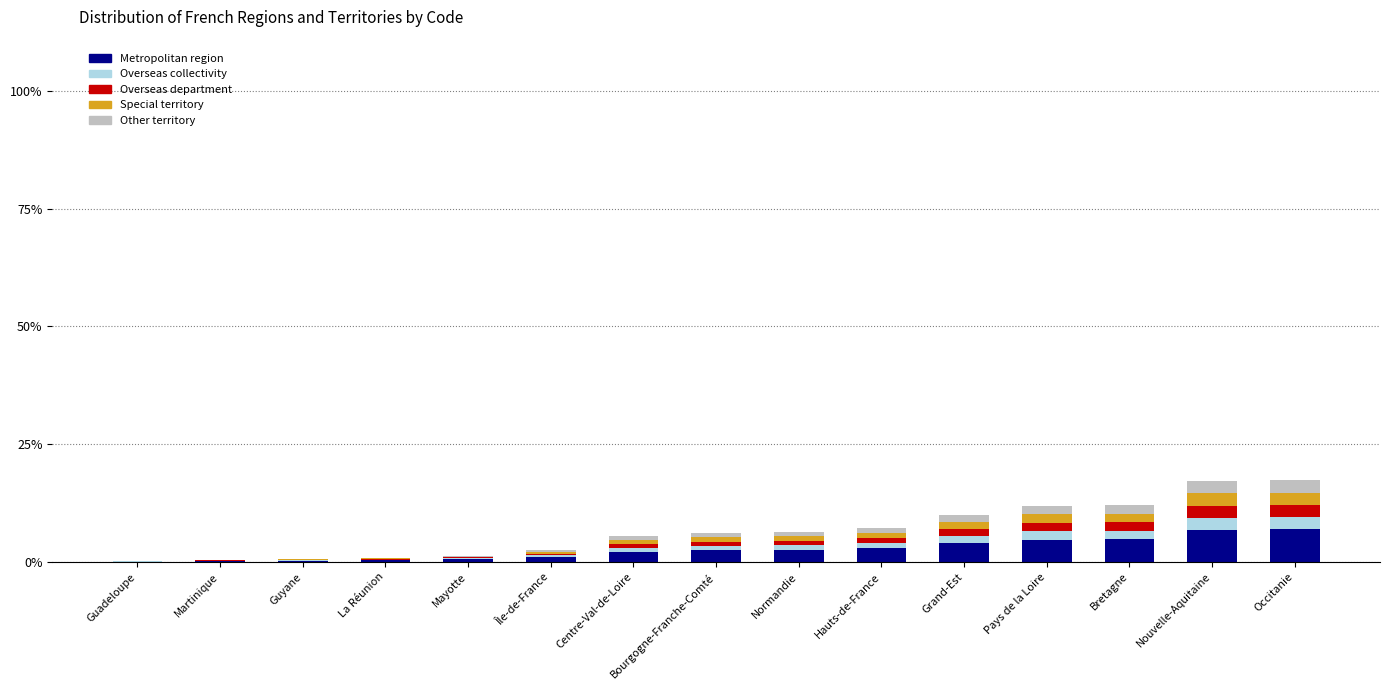

What is the highest value of the Metropolitan region series?

6.9